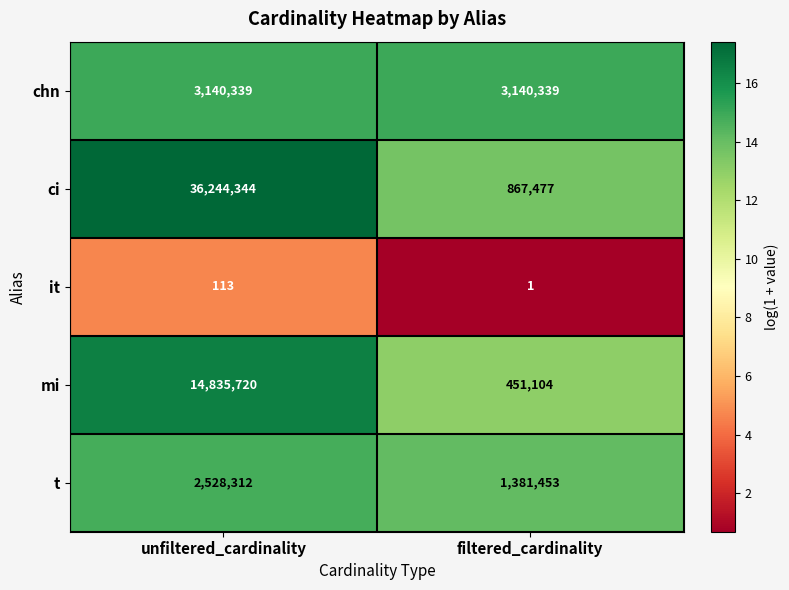

What is the average value of the chn series?

3140339